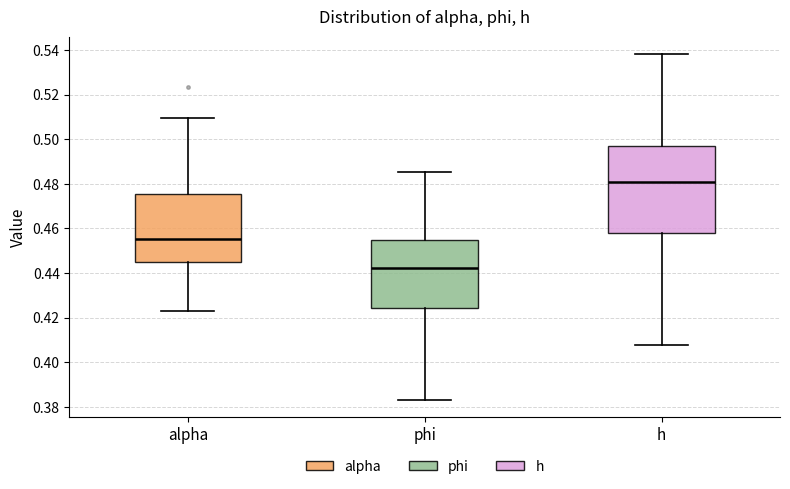

Which box's median line is the highest?

h